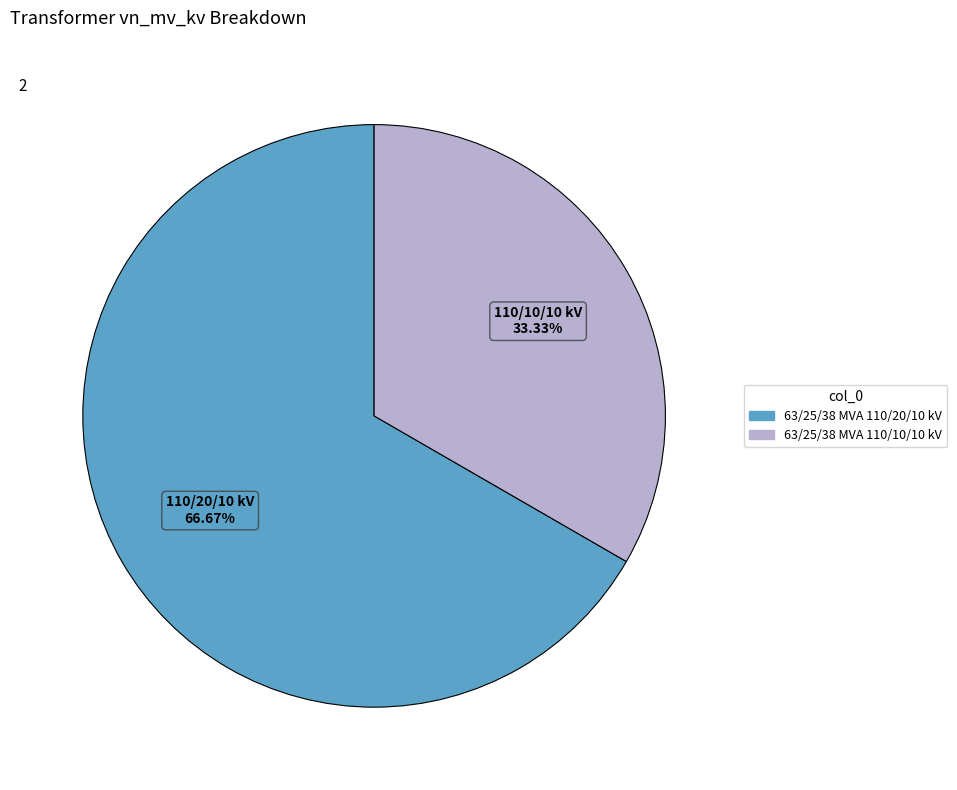

How much of the chart is everything except 63/25/38 MVA 110/10/10 kV?

66.7%